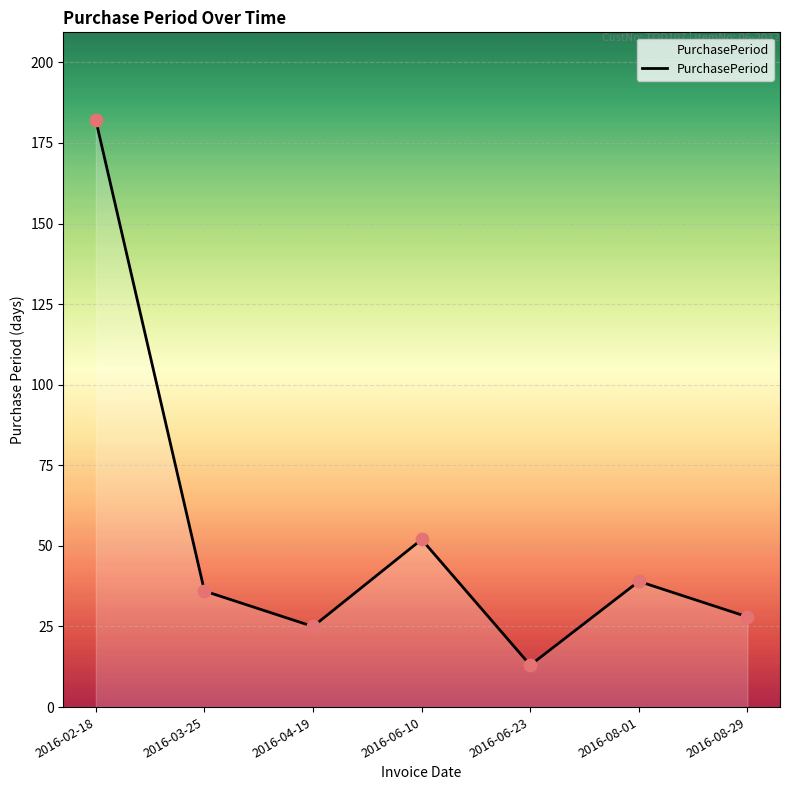

What is the change in value from 2016-06-10 to 2016-08-29?

-24